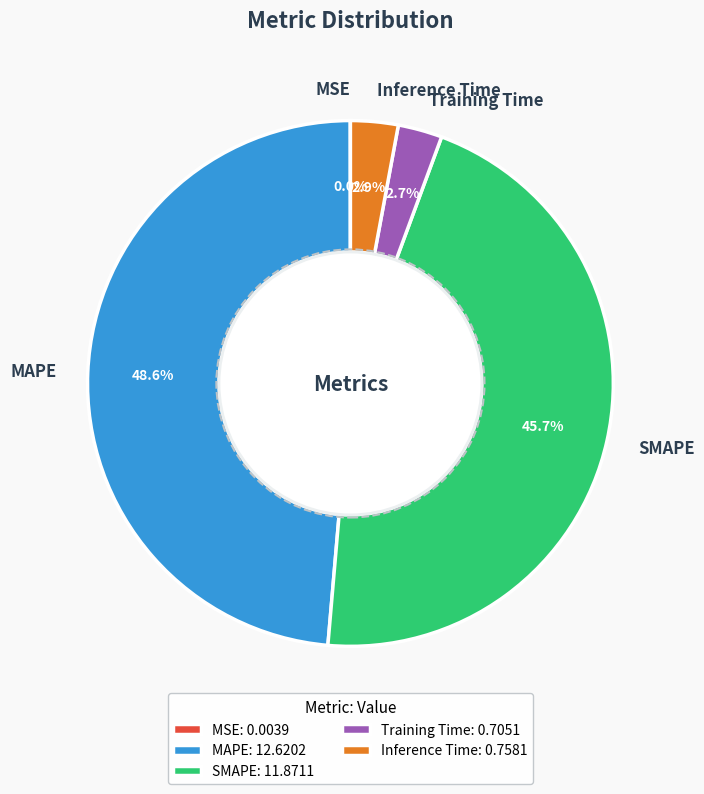

To the nearest percent, what is the difference between the MAPE and Training Time slice percentages?

46%